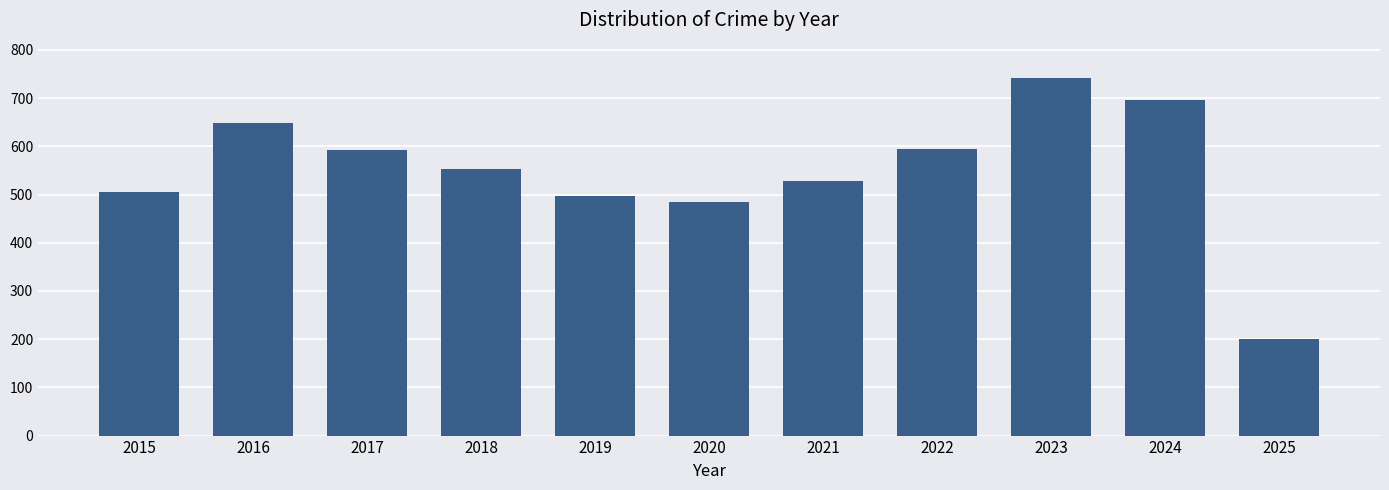

What is the value of the 11th bar from the left?

201